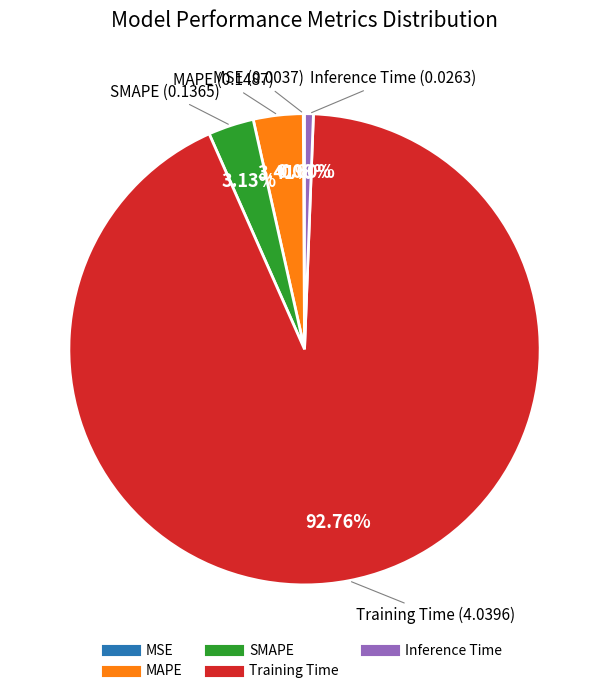

What is the largest slice in the pie chart?

Training Time